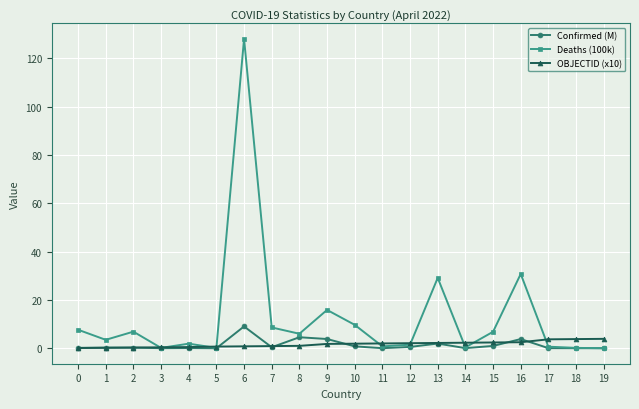

Is the value of Deaths (100k) at 2 greater than the value of Confirmed (M) at 0?

Yes